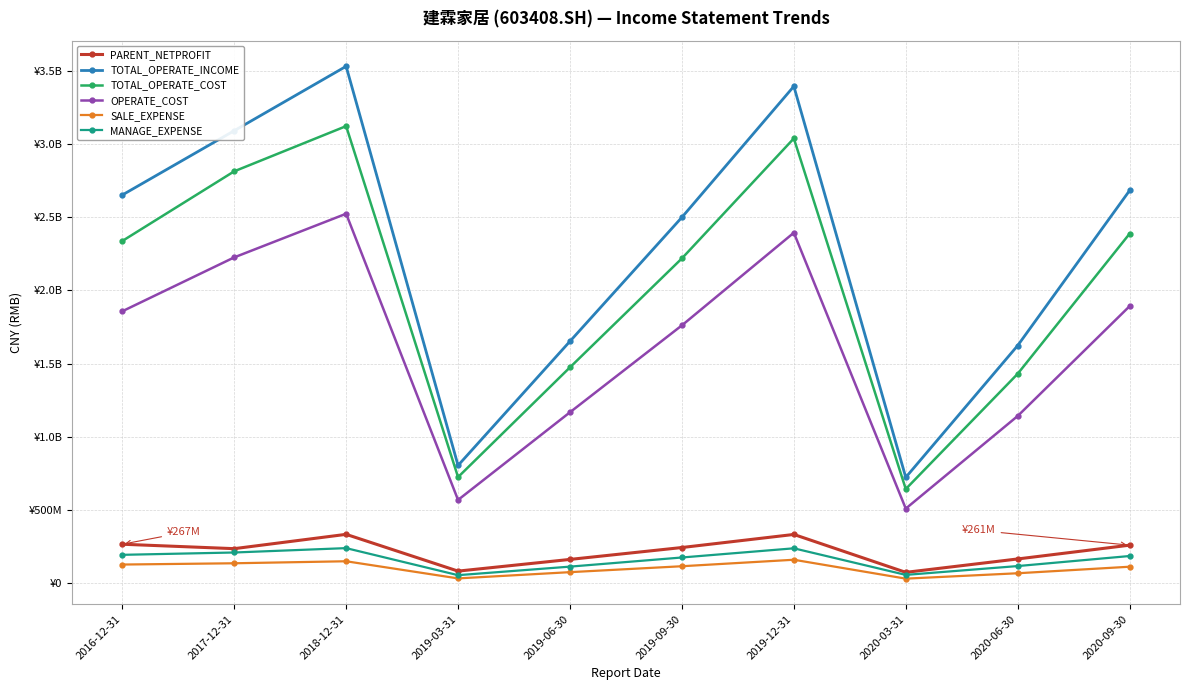

Reading right to left, extract all data points from this chart.

PARENT_NETPROFIT: 260838590.7	166727733.5	75287533.0	333966048.6	244773770.1	163562114.6	83757438.3	334685114.1	236997123.8	267229381.7
TOTAL_OPERATE_INCOME: 2681999024.4	1623595878.5	723655095.3	3393033931.1	2498928121.8	1652601950.9	805071795.0	3529589697.5	3089941215.4	2651139706.5
TOTAL_OPERATE_COST: 2387185519.2	1430720026.8	644034208.8	3037327333.6	2218365806.1	1474695172.1	725435631.9	3121301584.6	2812753188.9	2337108203.5
OPERATE_COST: 1892344463.1	1142634101.5	510432796.3	2393570980.2	1761271186.9	1168073472.5	569610726.2	2523210717.0	2225289620.6	1857367480.0
SALE_EXPENSE: 113683537.4	69099893.6	32337519.2	161311929.7	117036868.1	76619188.2	33946419.6	150975335.6	137248225.3	128558065.2
MANAGE_EXPENSE: 186789493.2	118200279.6	57911049.7	239382710.1	176752841.8	114340569.5	56028947.9	240645274.0	210787823.4	194882958.3